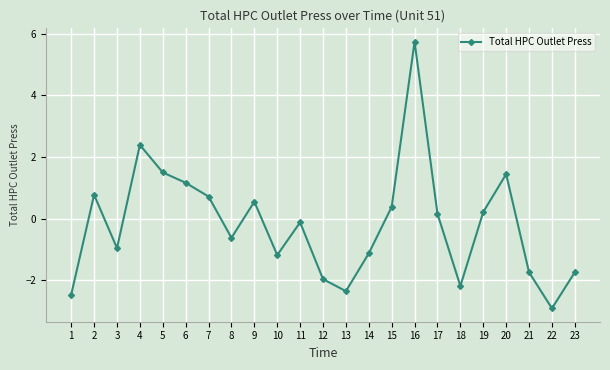

What is the value of the 20th point from the left?

1.4